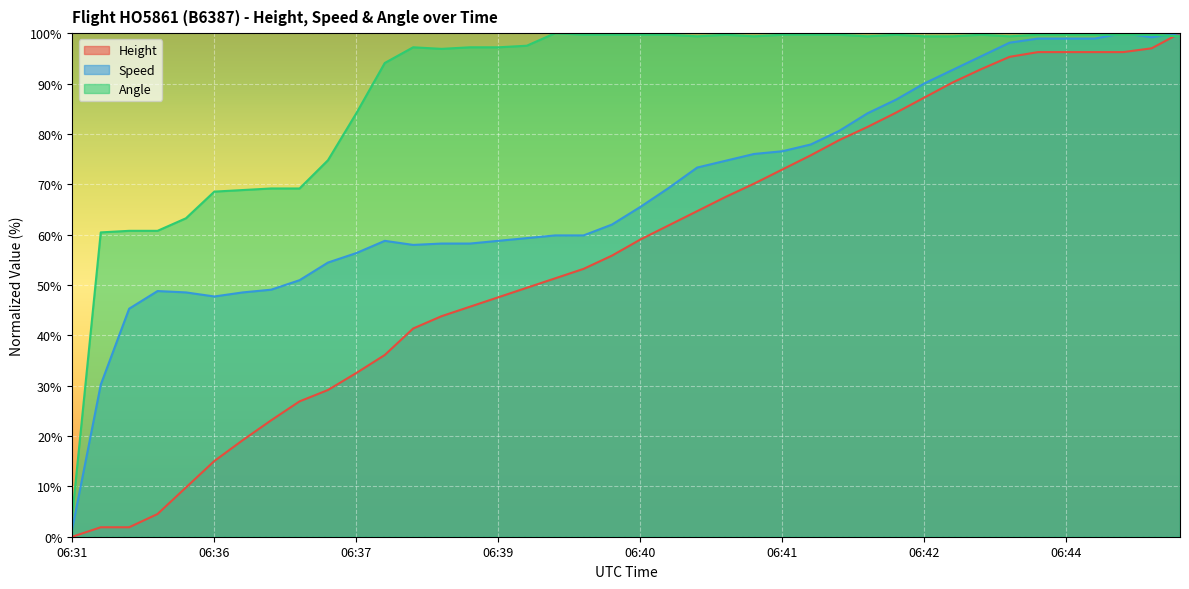

List the series in order of their overall mean, highest first.

Angle, Speed, Height